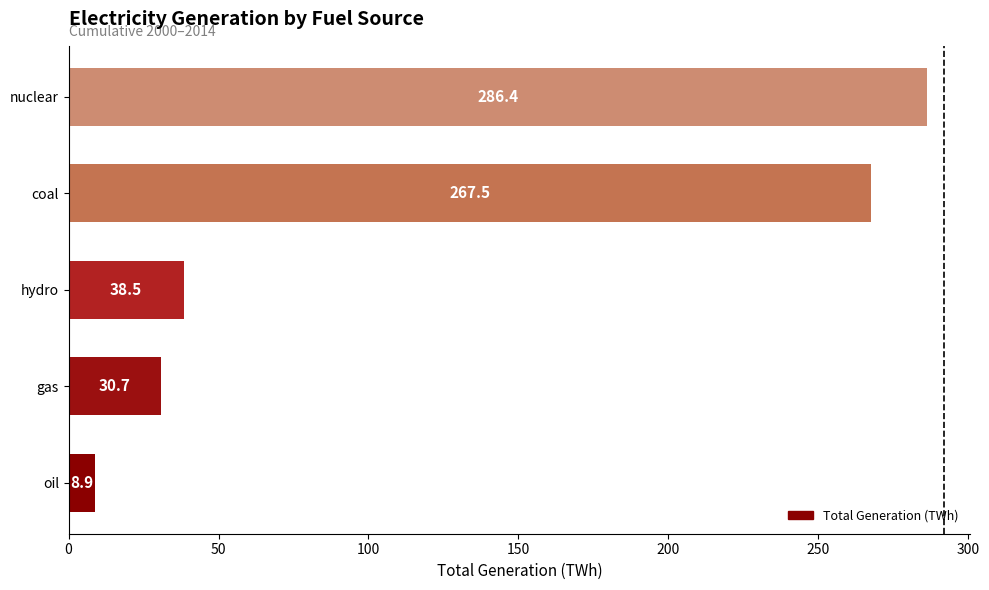

Is it true that the value at hydro is 38.5?

True